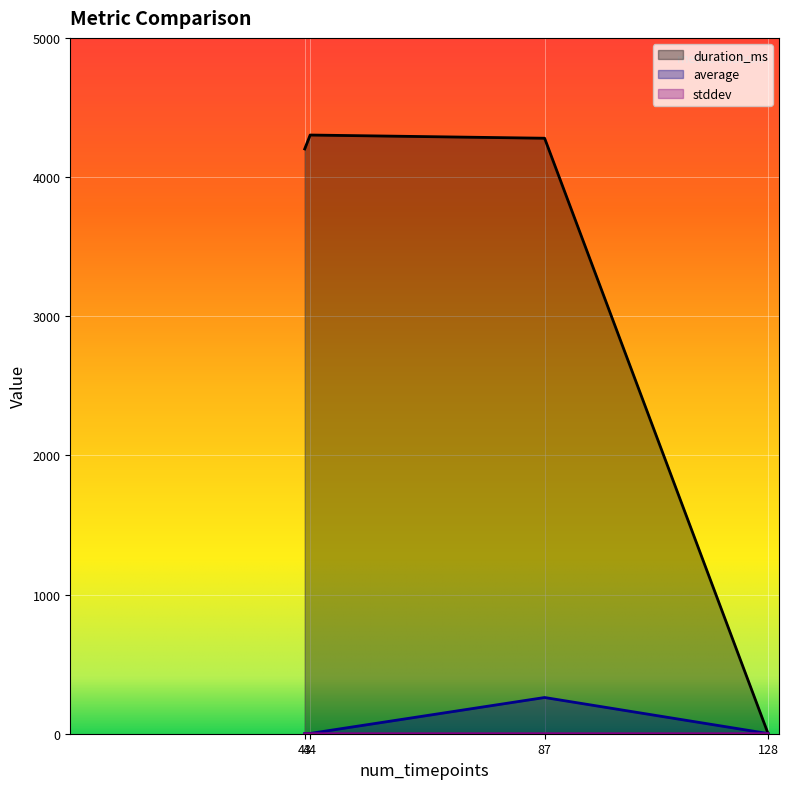

True or false: duration_ms and stddev intersect in this chart.

True